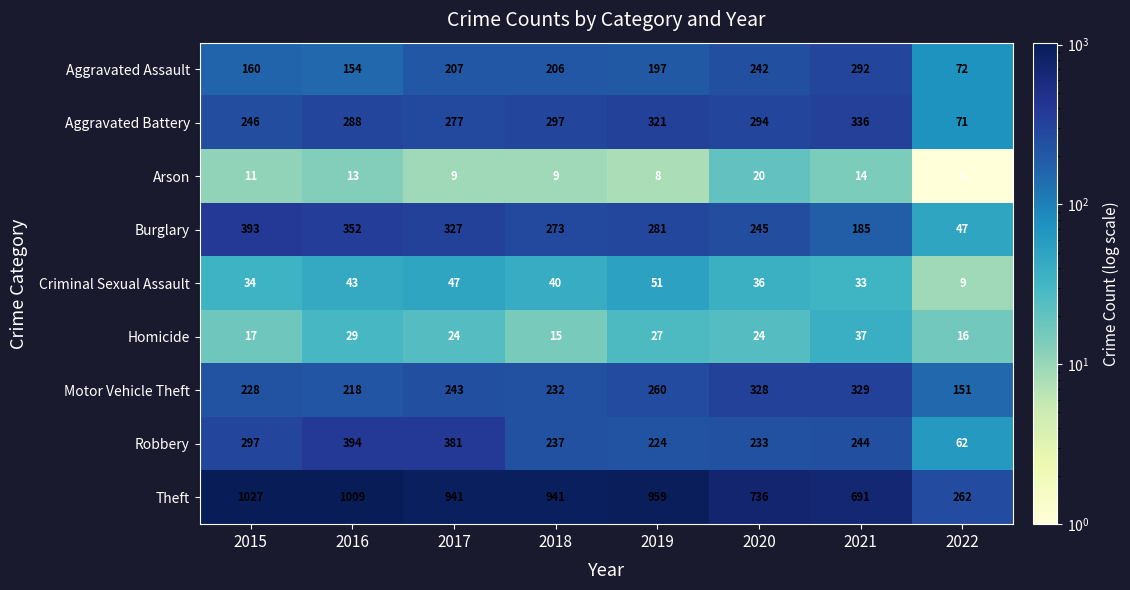

Which series changed the most between 2015 and 2020?

Theft